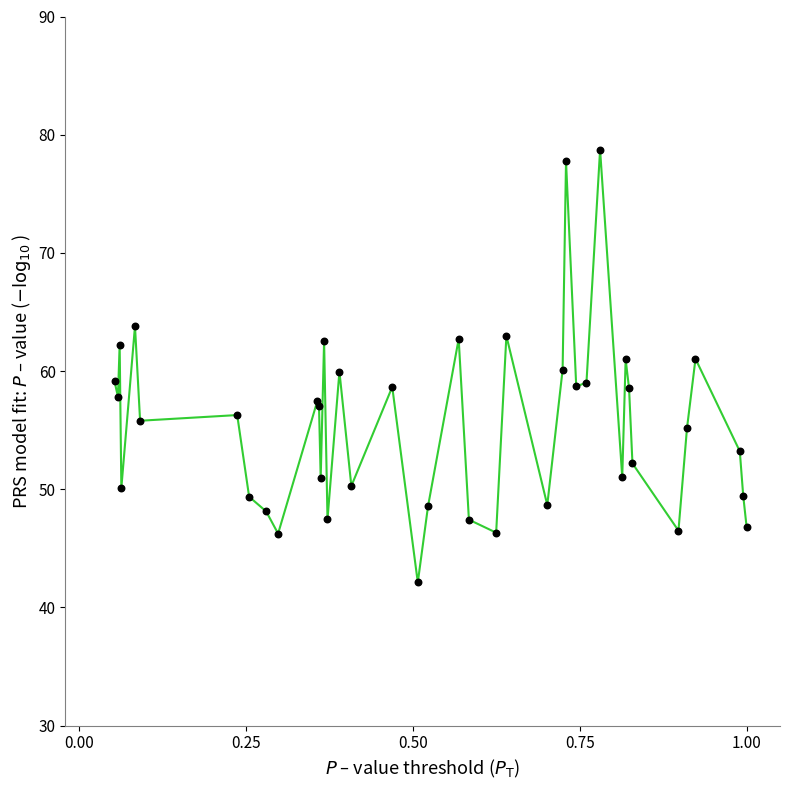

What is the maximum value shown in the chart?

78.7